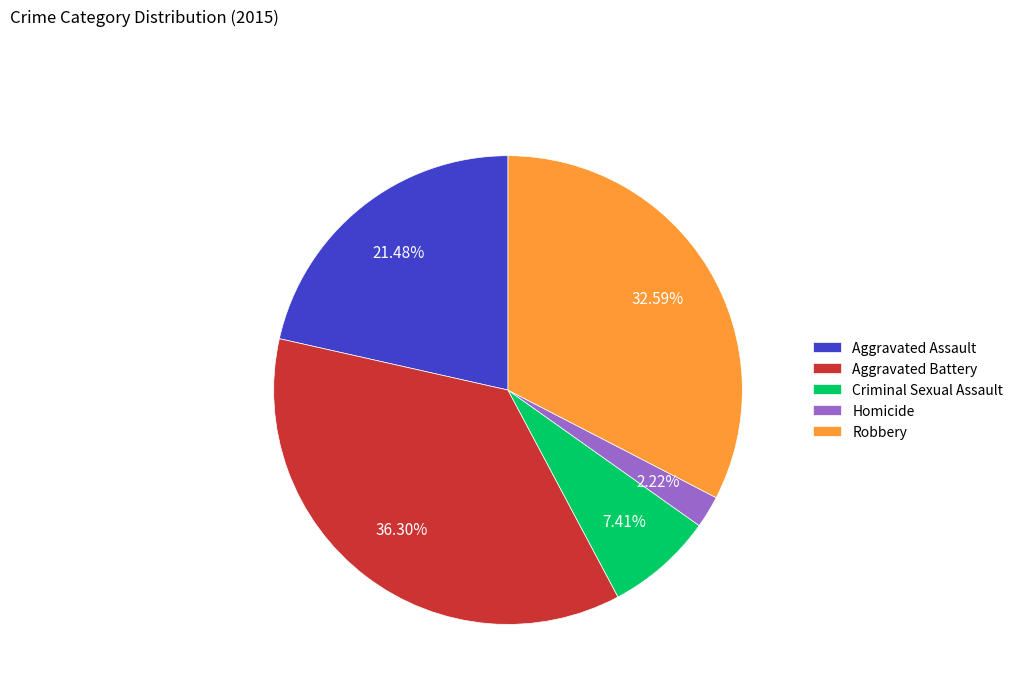

Is it true that Homicide is 2% of the pie?

True